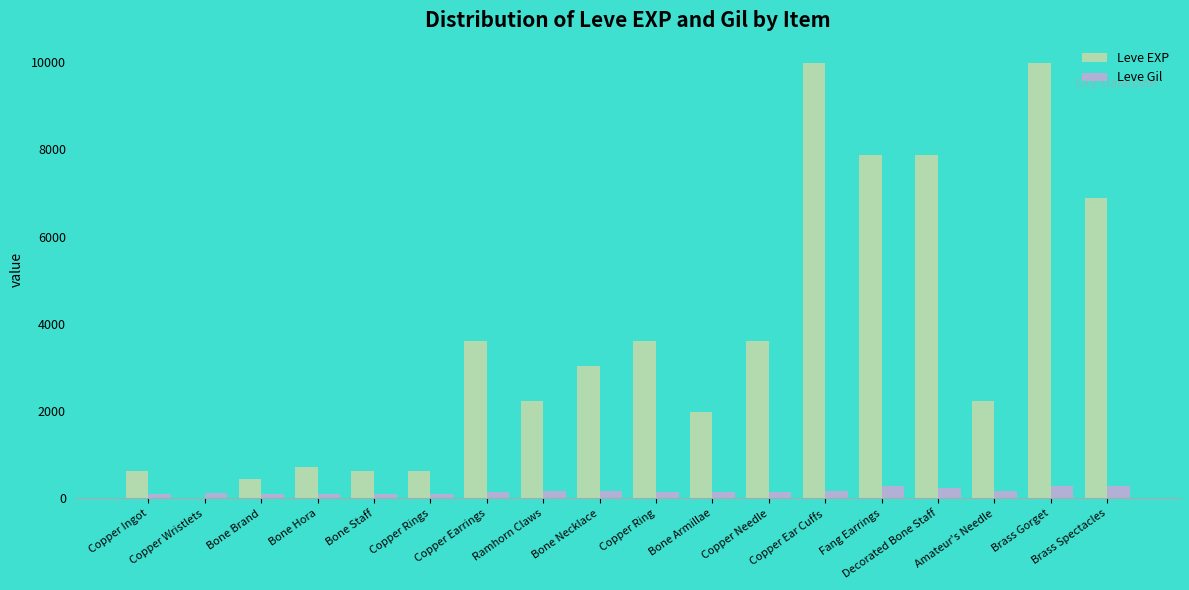

Are the bars horizontal?

No